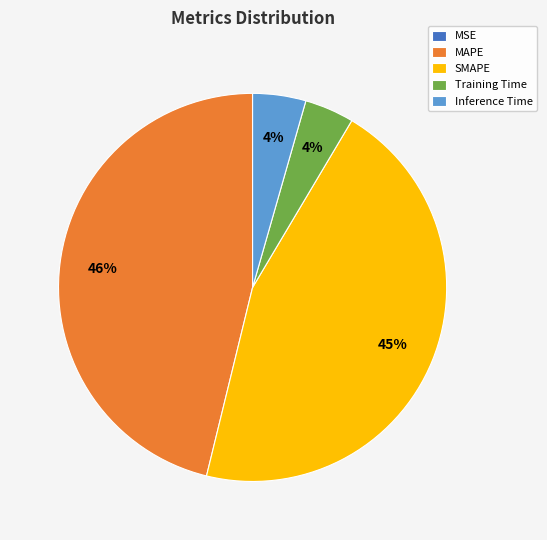

Which category has the biggest portion of the pie?

MAPE